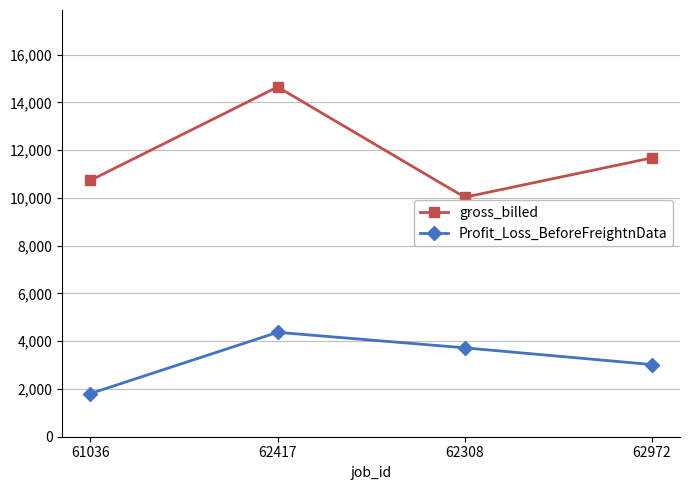

List the series in order of their peak value, lowest first.

Profit_Loss_BeforeFreightnData, gross_billed